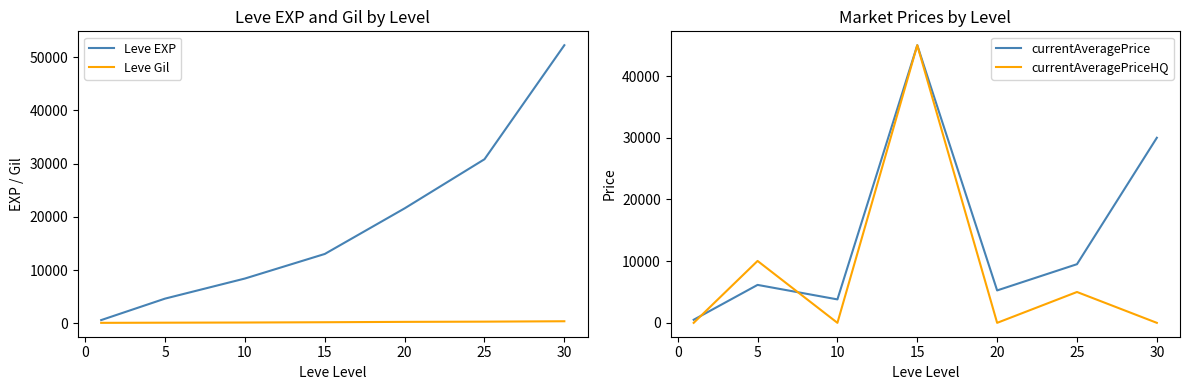

The value of currentAveragePriceHQ at 25 is 7277.6. True or false?

False